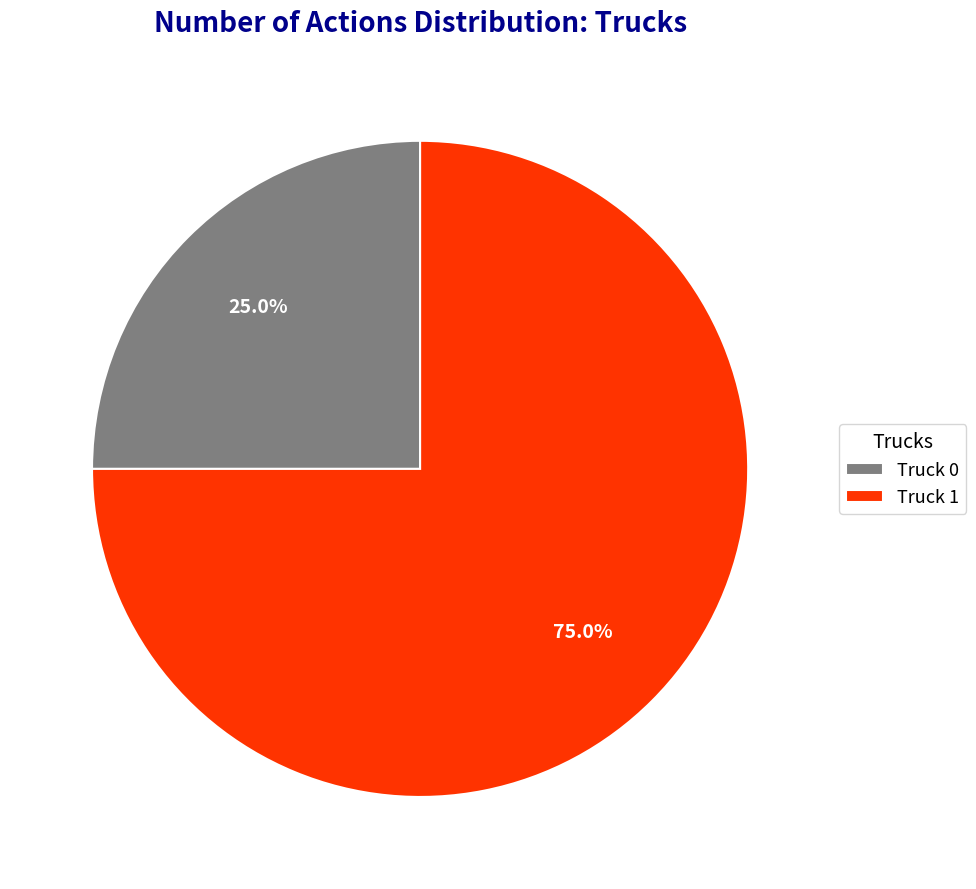

Which slice is the largest?

Truck 1